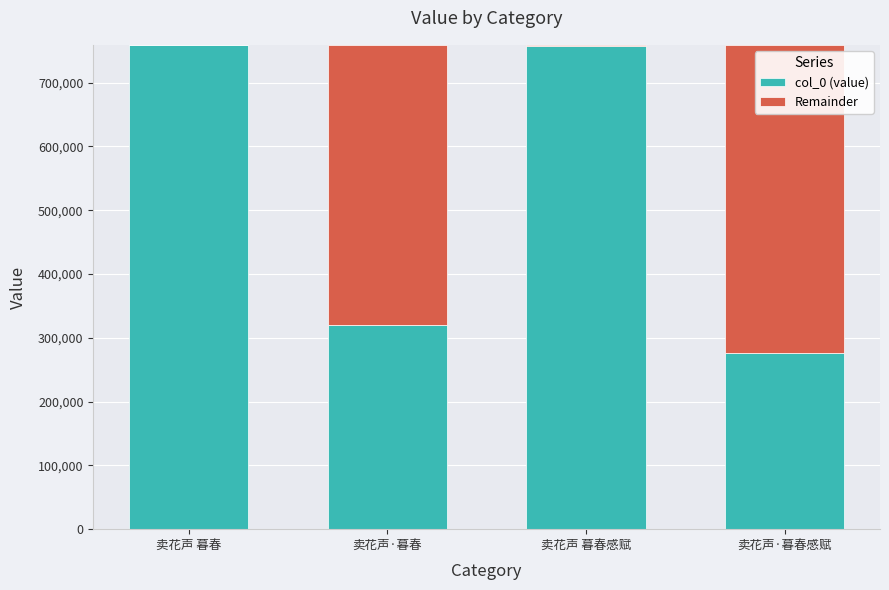

The value of col_0 (value) at 卖花声 暮春感赋 is 439251. True or false?

False